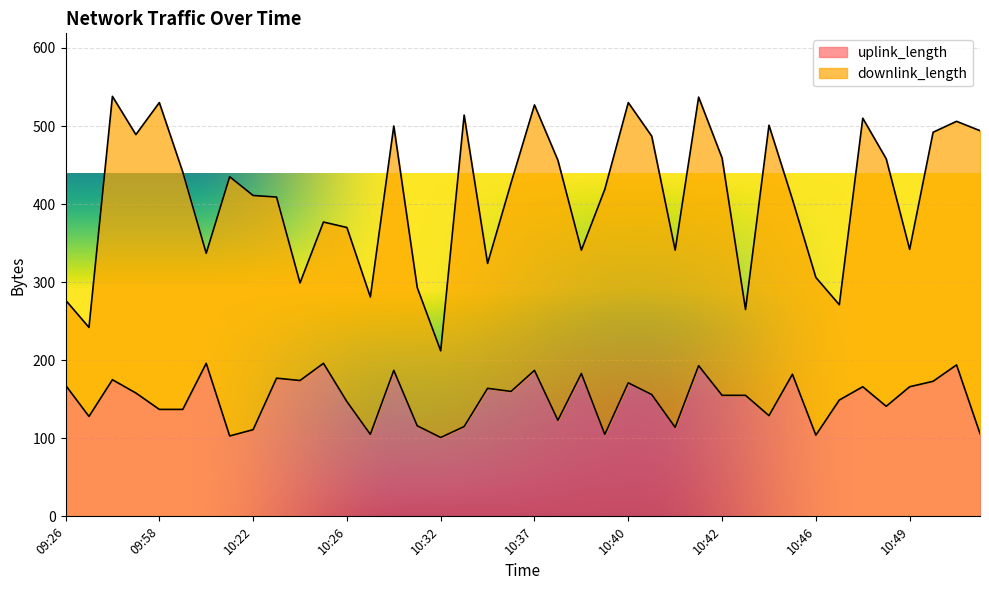

Where is the first local maximum?

09:50